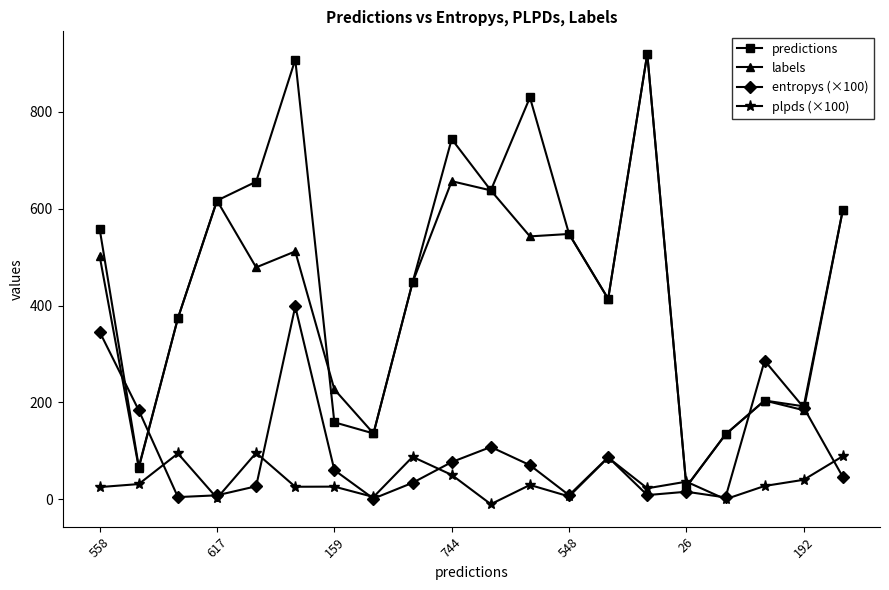

How many data points in plpds (×100) are above 29?

10